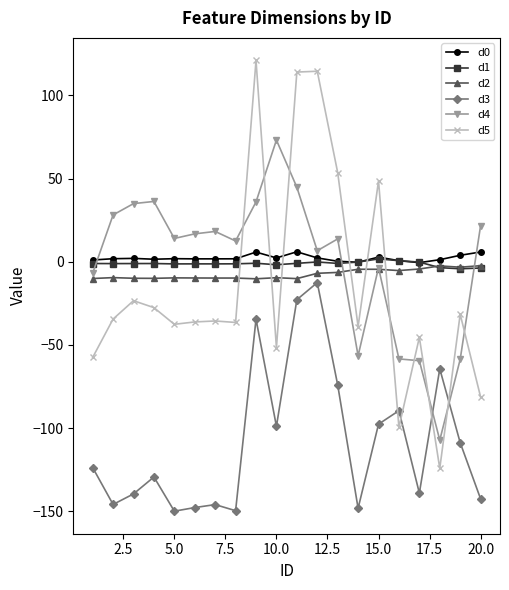

Which series has the largest range (max minus min)?

d5